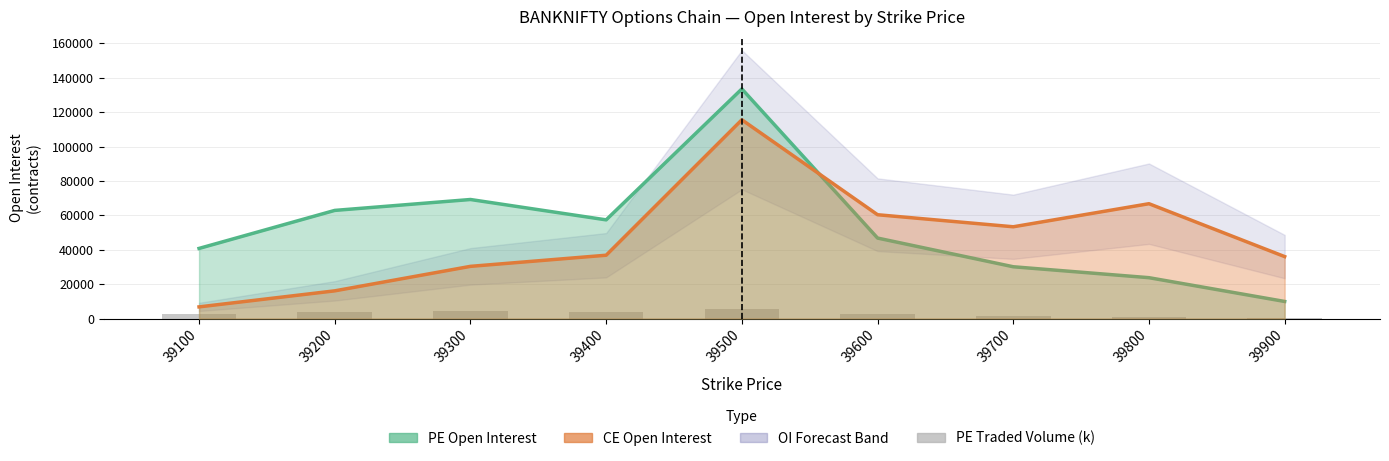

Which series has the largest total across all categories?

PE Open Interest